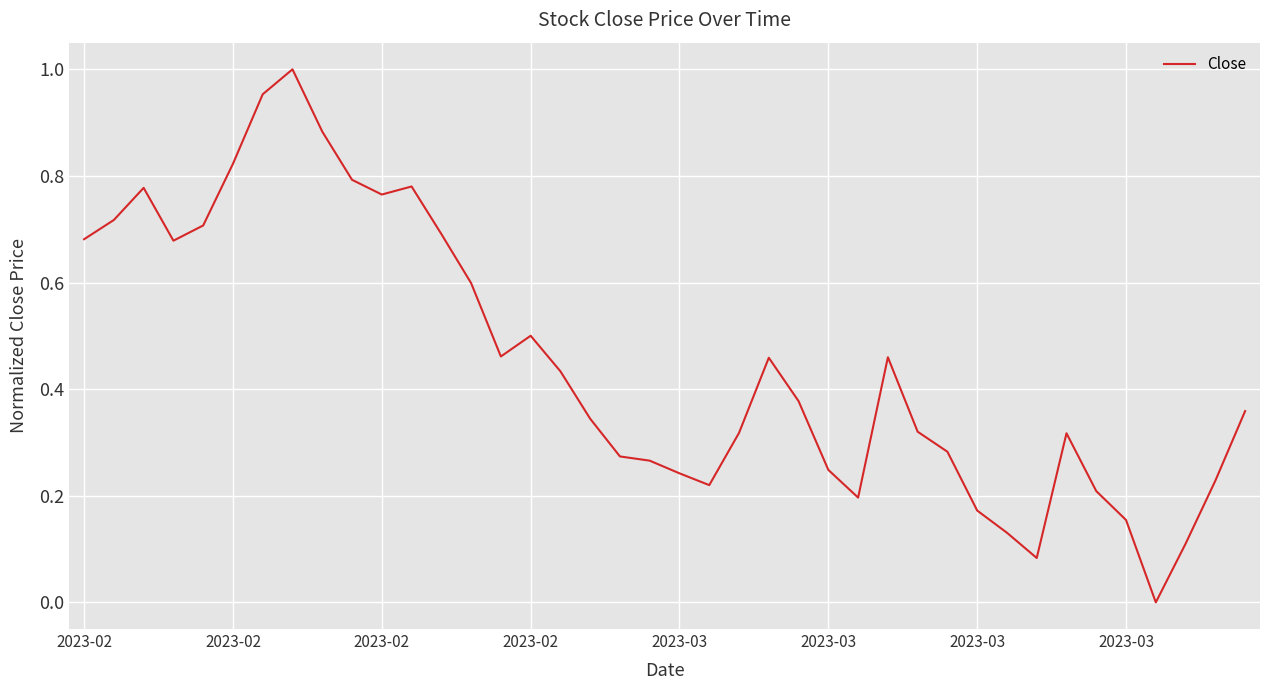

How many lines are shown in the chart?

1